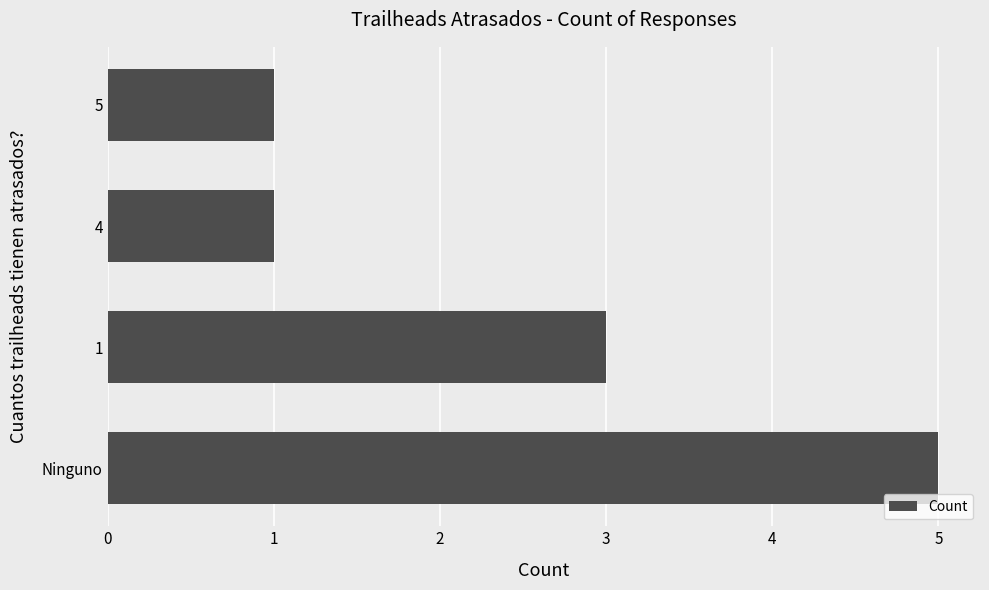

What is the difference between the maximum and minimum values?

4